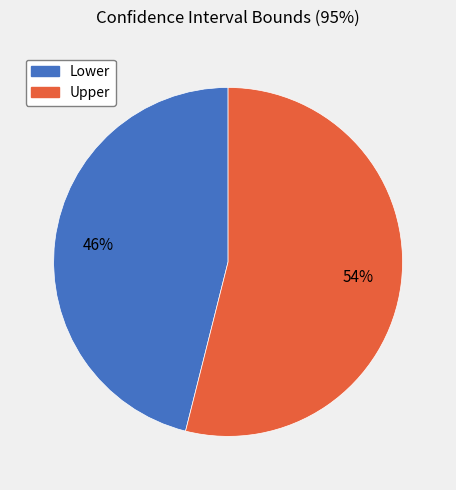

Between Upper and Lower, which is larger?

Upper